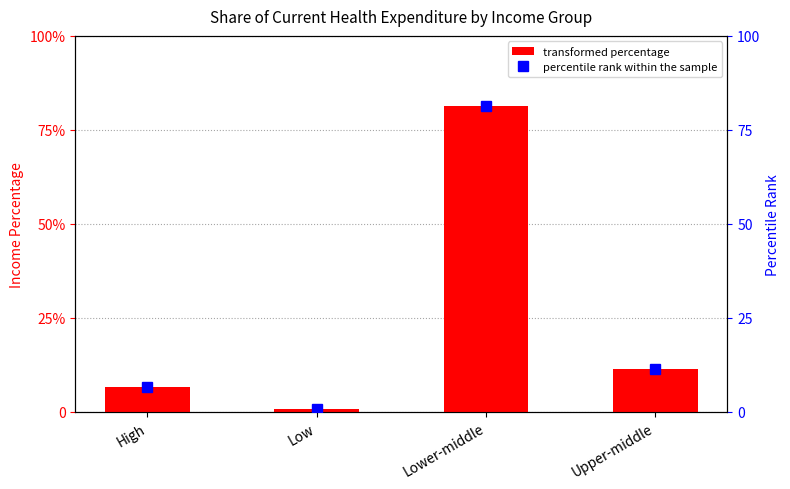

What position from the right is Upper-middle?

1